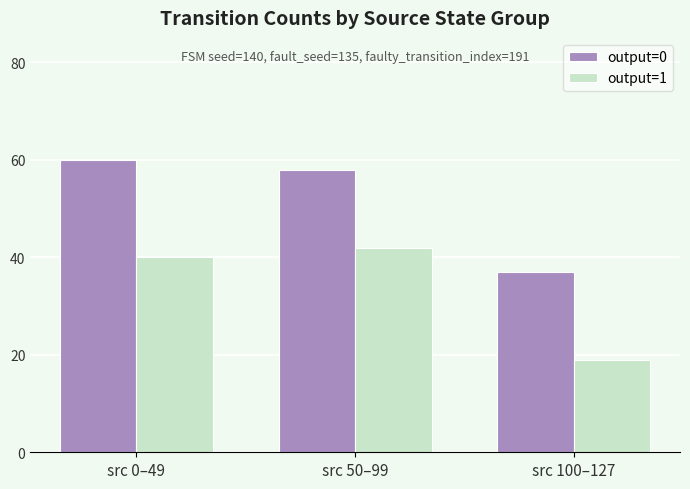

Reading left to right, extract all data points from this chart.

output=0: 60	58	37
output=1: 40	42	19